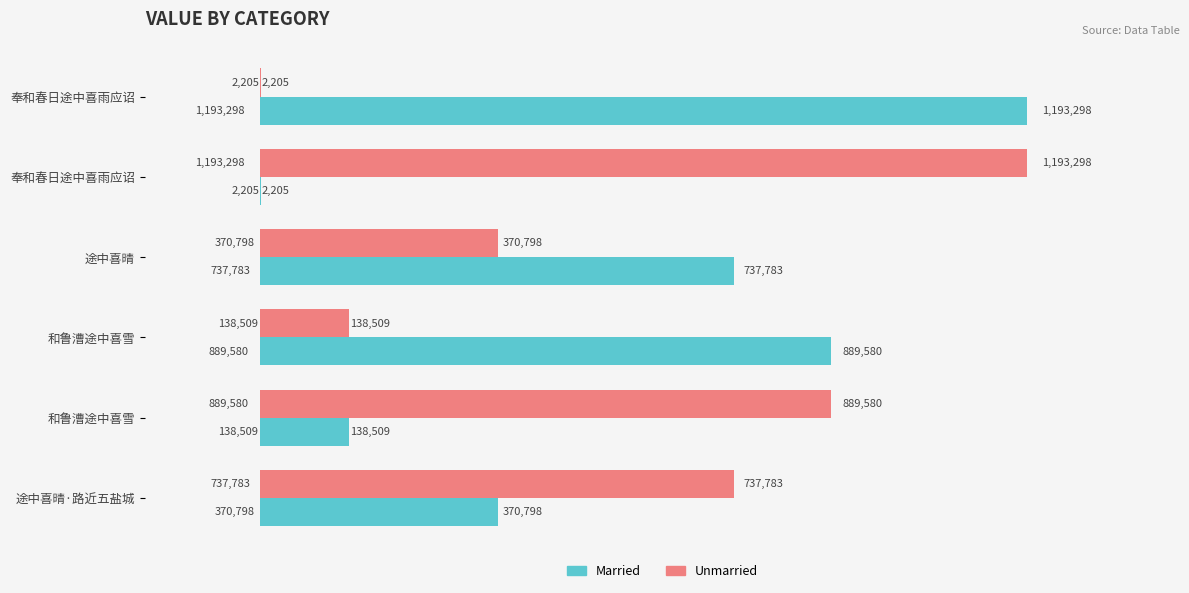

What are all the series names shown in the legend?

Married, Unmarried